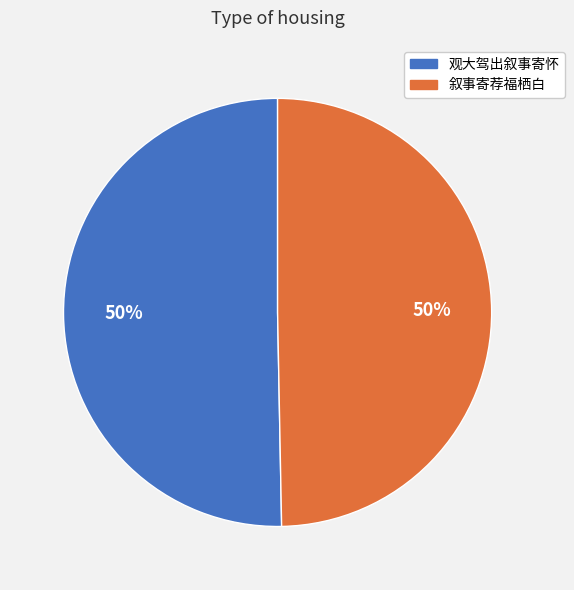

Do 叙事寄荐福栖白 and 观大驾出叙事寄怀 together represent more than half of the pie?

Yes